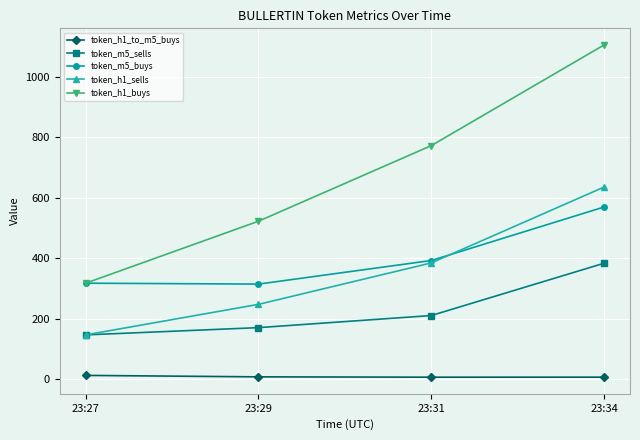

At which category is the sum across all series the highest?

23:34